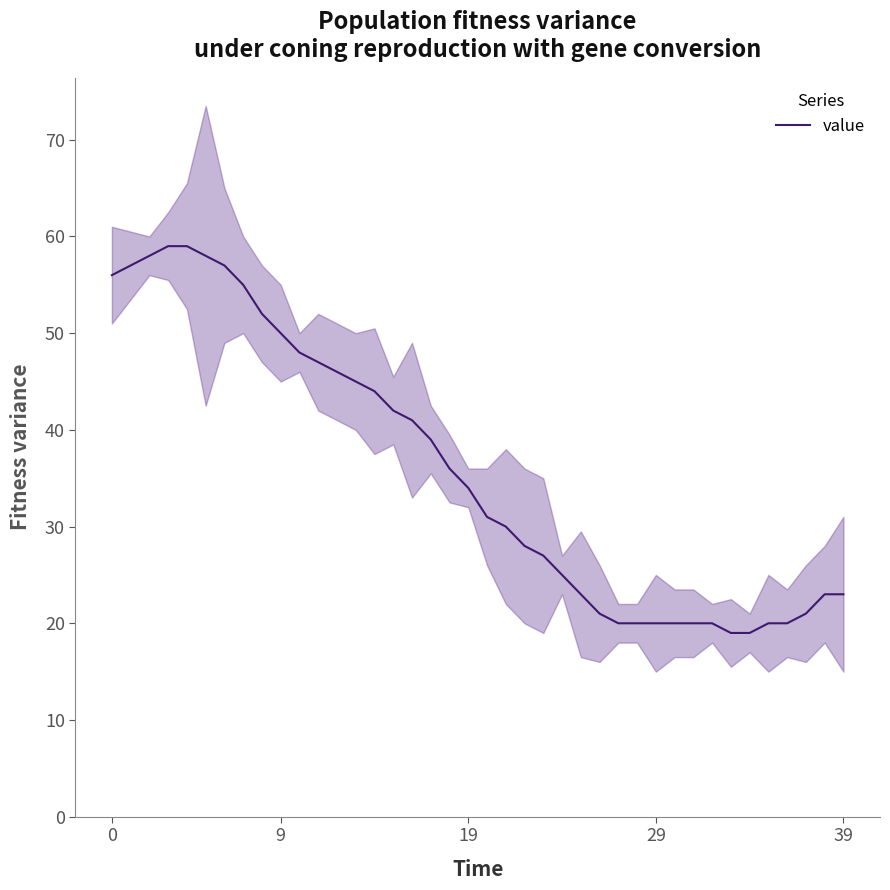

What is the sum of all values?

1433